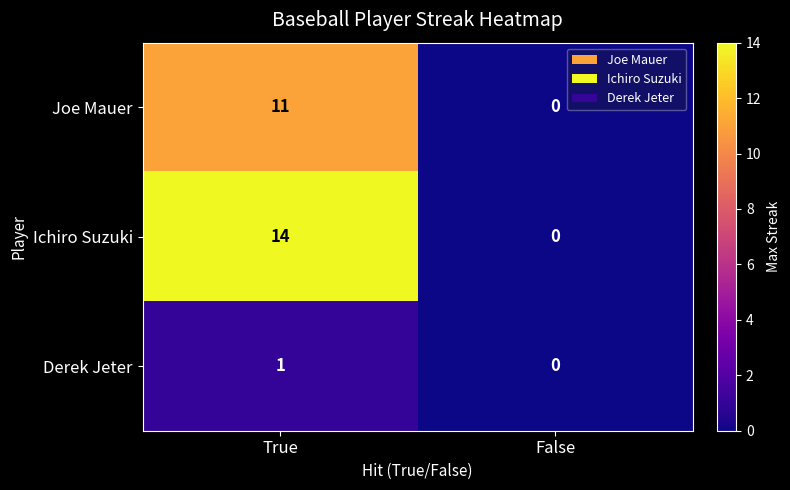

What is the average value of the Joe Mauer series?

6